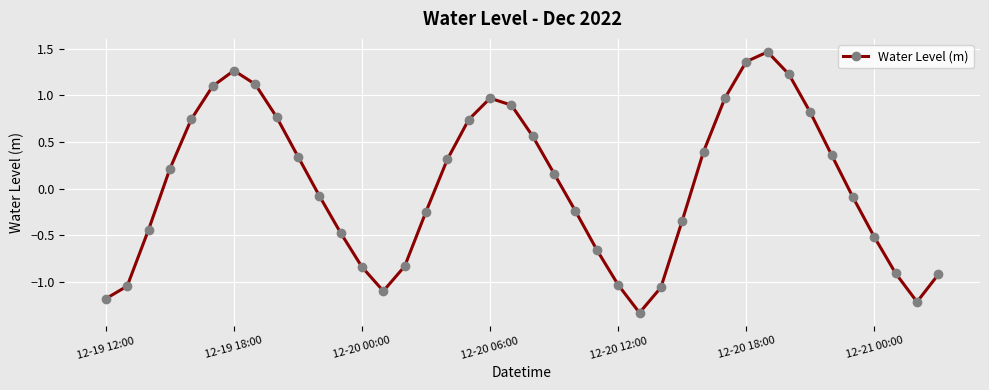

What is the smallest value displayed?

-1.3